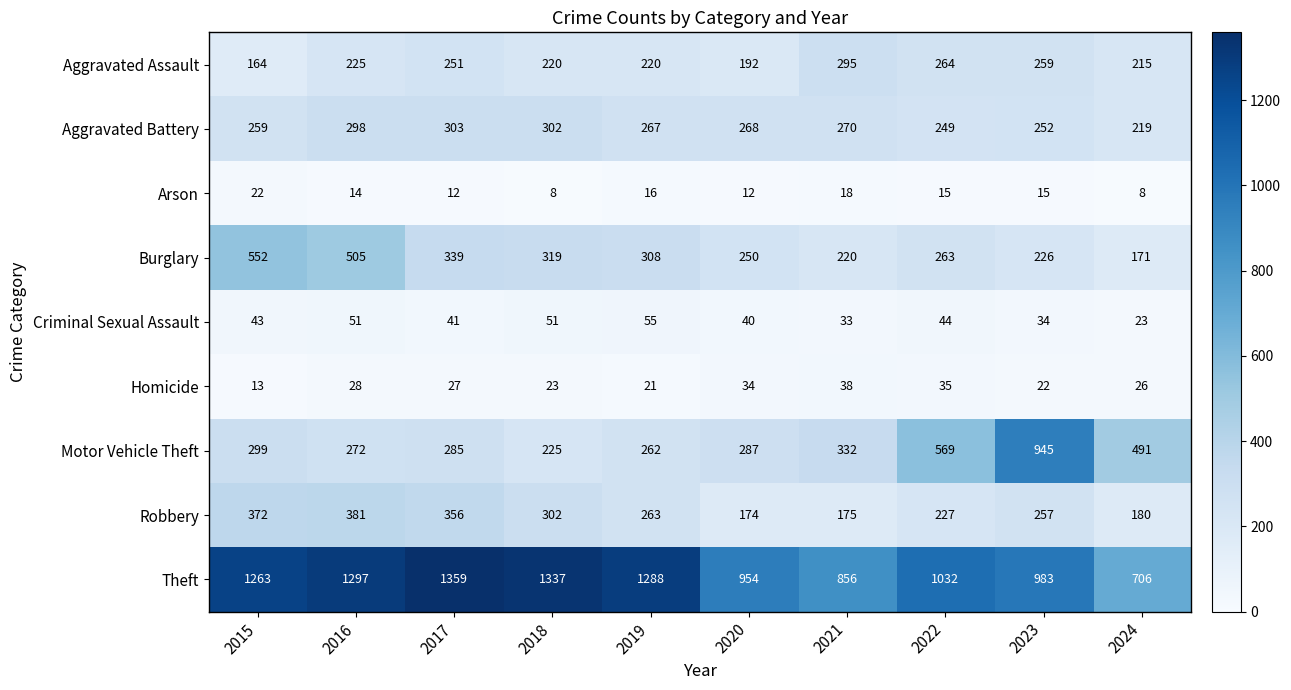

Between 2023 and 2024, which series saw the biggest shift?

Motor Vehicle Theft